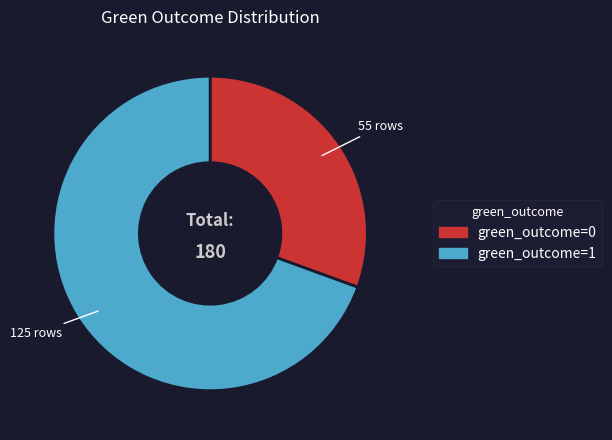

Is the sum of green_outcome=0 and green_outcome=1 greater than half?

Yes